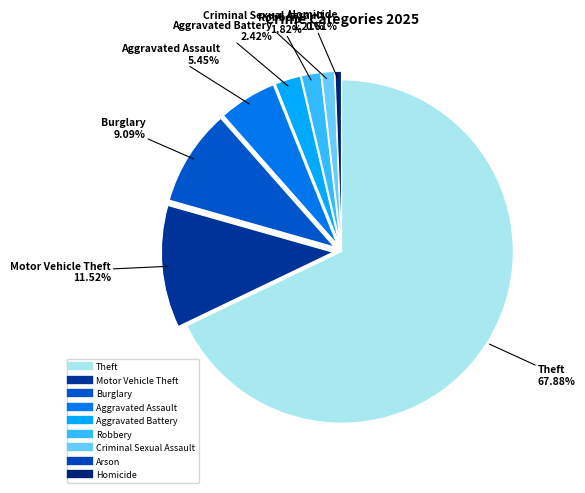

Count the number of slices in the pie.

9